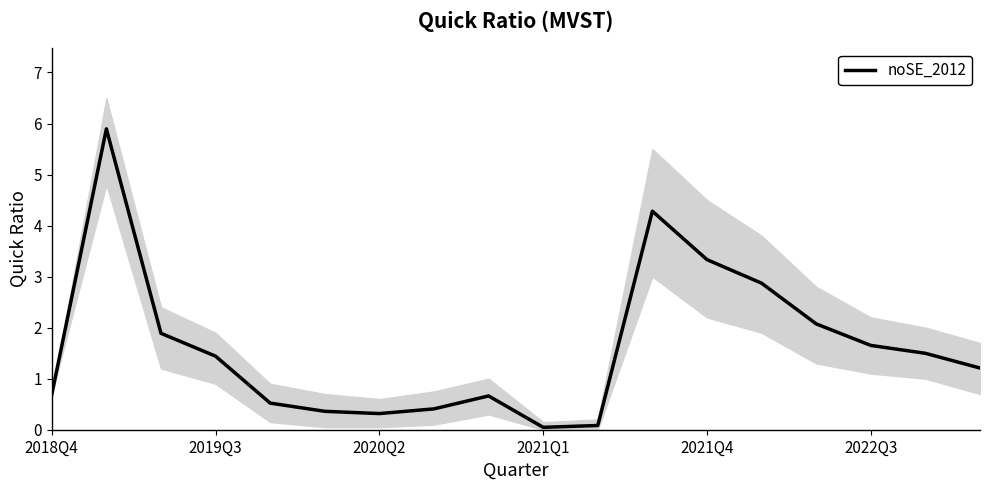

True or false: there are more than 1 points higher than both neighbors.

True